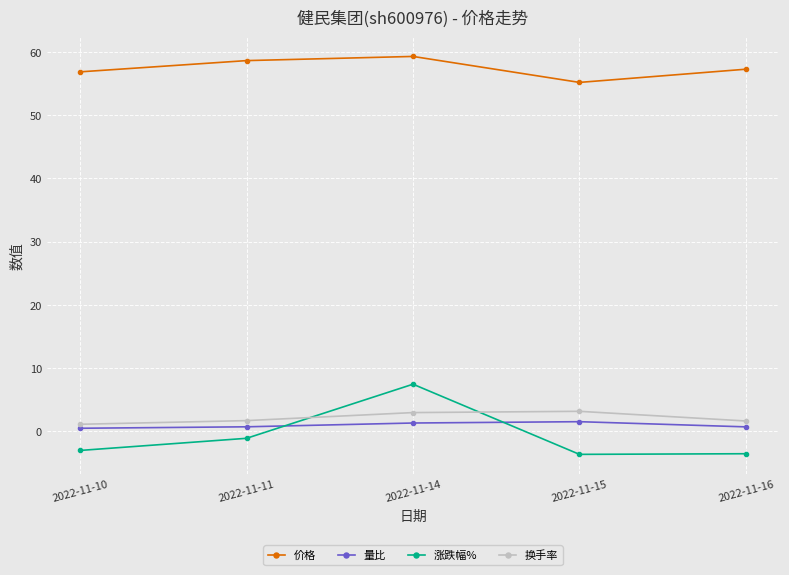

How many distinct data groups are displayed?

4